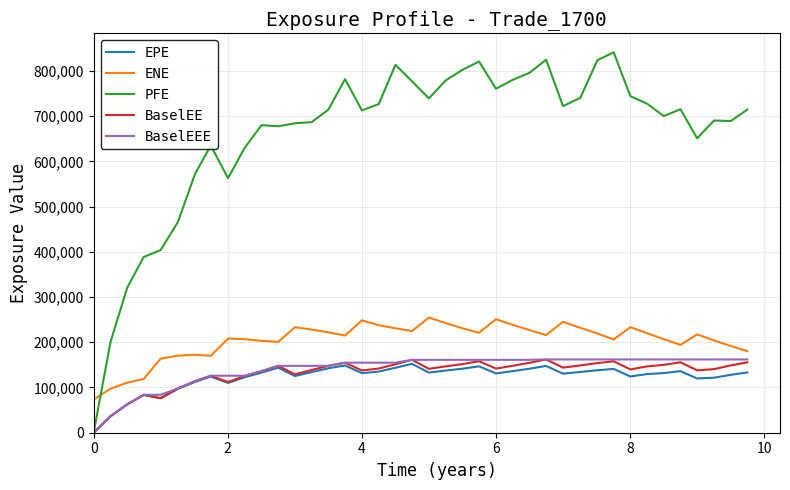

Which series has the widest spread of values?

PFE